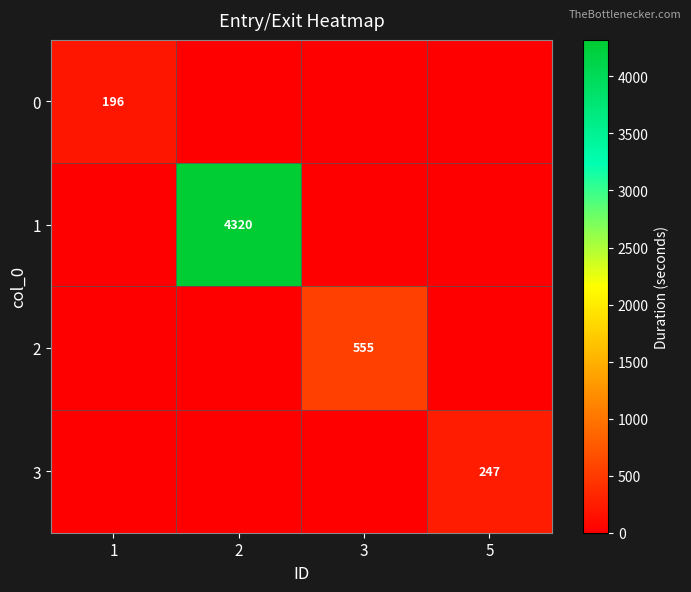

Is it true that 3 equals 247 at 5?

True